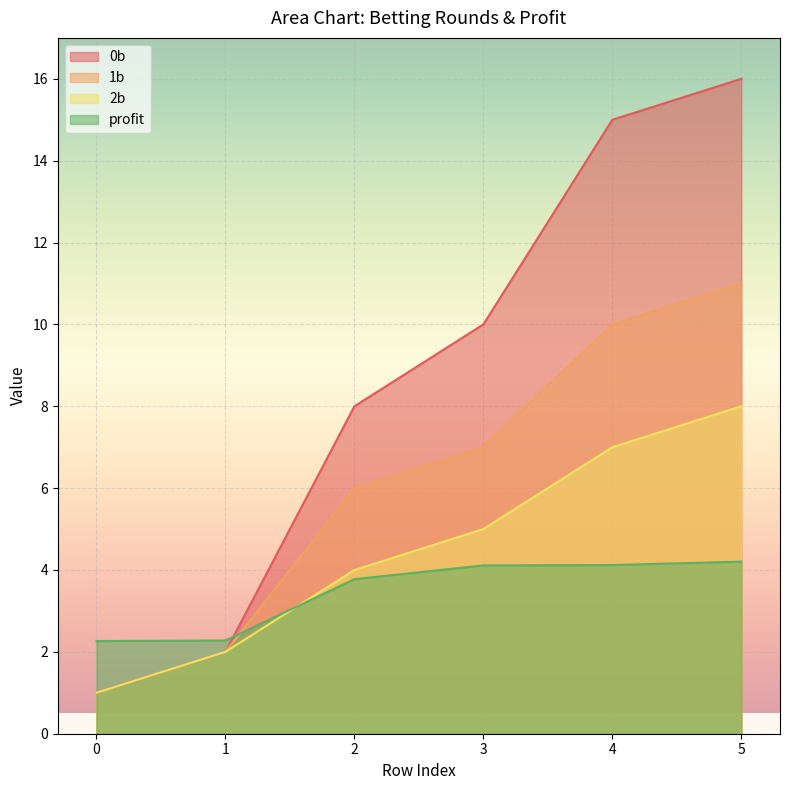

True or false: 0b and 1b cross at least once.

False